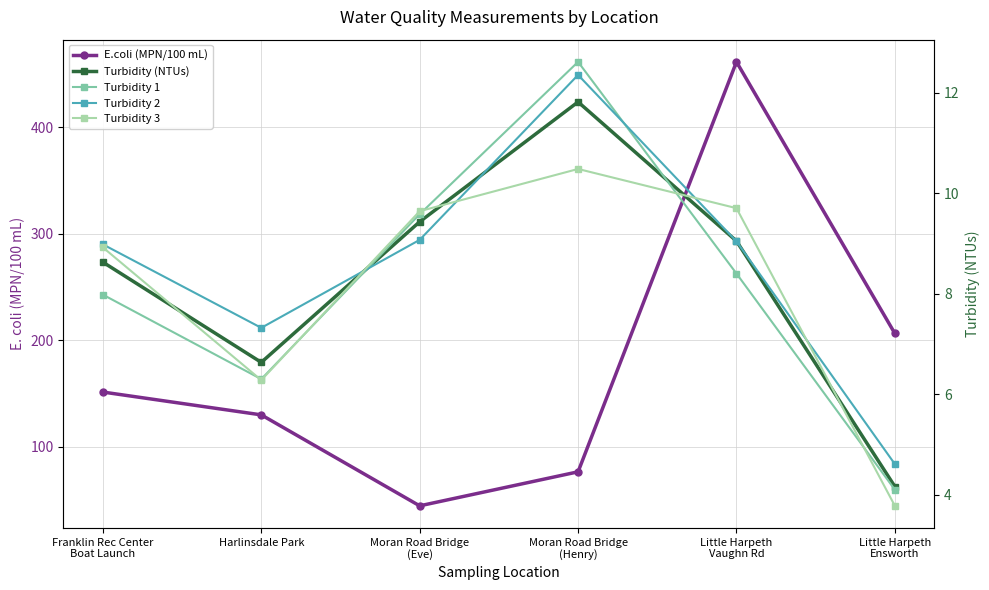

At which category does Turbidity 2 reach its first local valley?

Harlinsdale Park